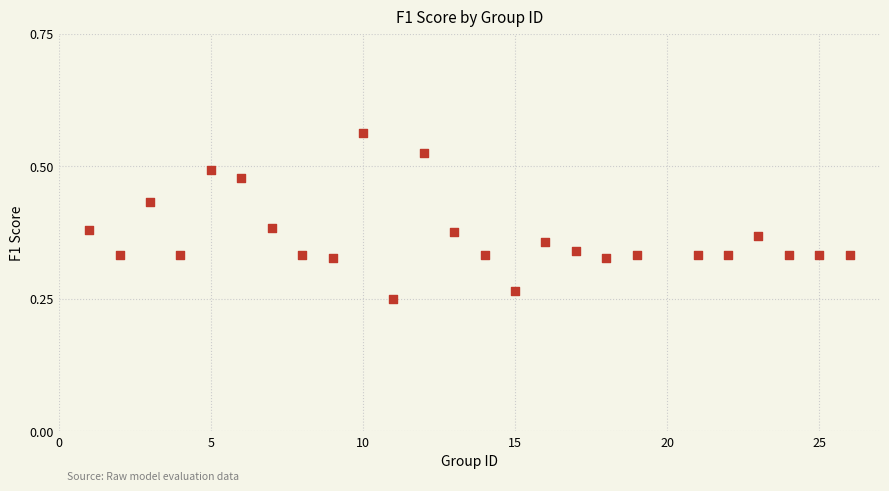

What is the range of X values (max minus min)?

25.0